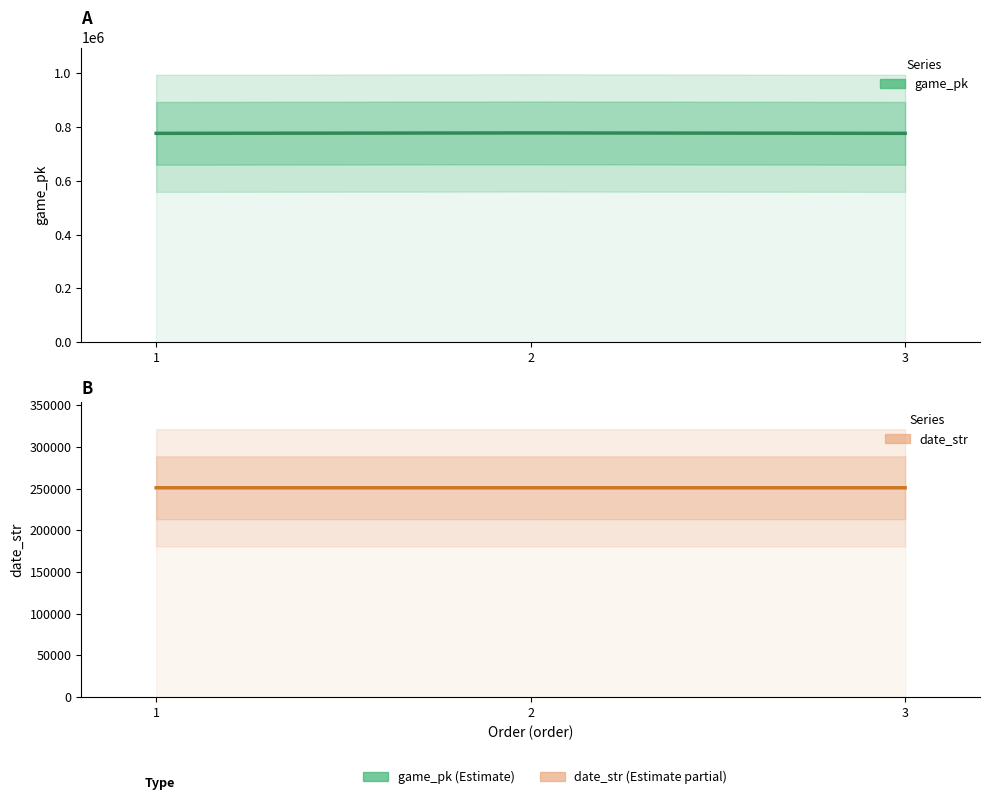

Which series changed the most between 1 and 2?

game_pk